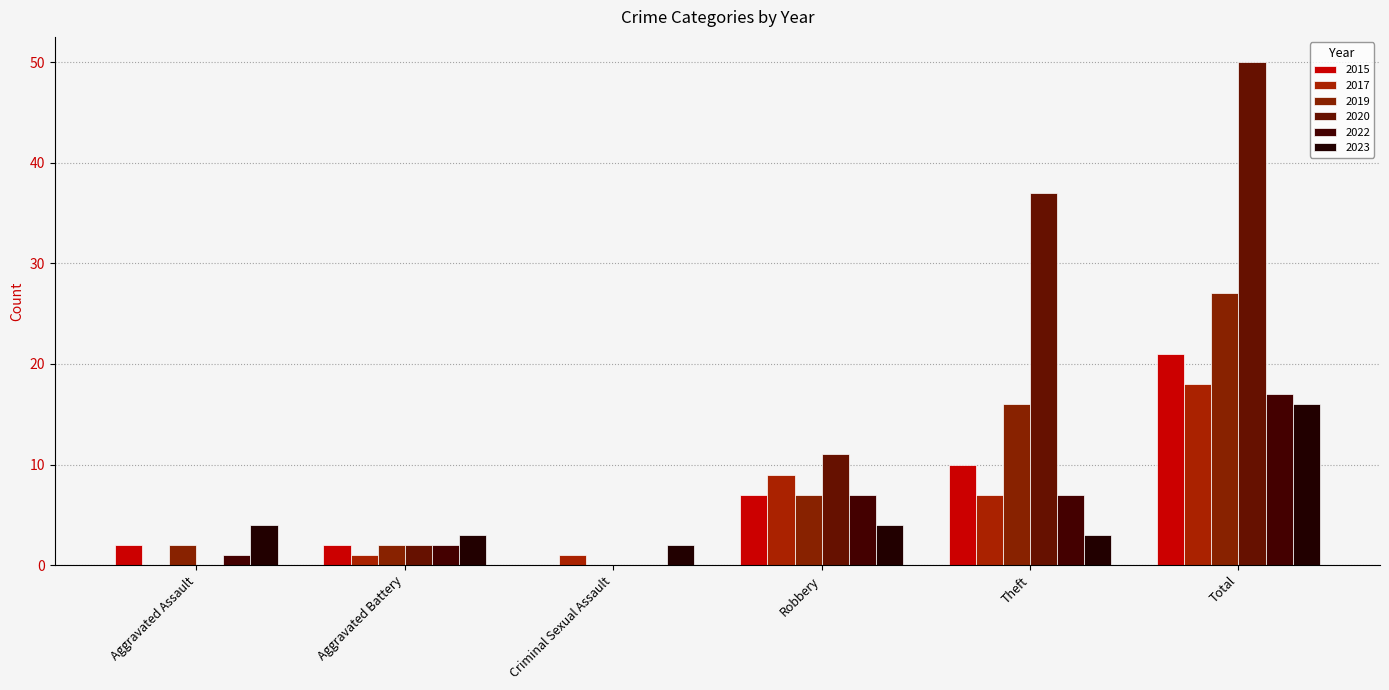

At which category does the chart reach its peak across all series?

Total